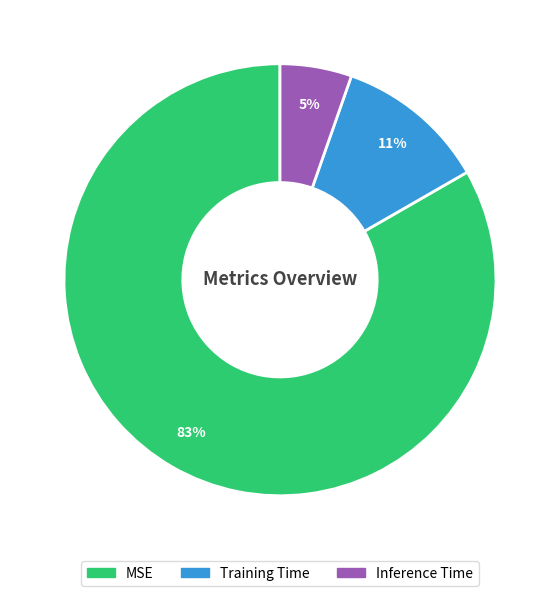

What is the smallest slice in the pie chart?

Inference Time